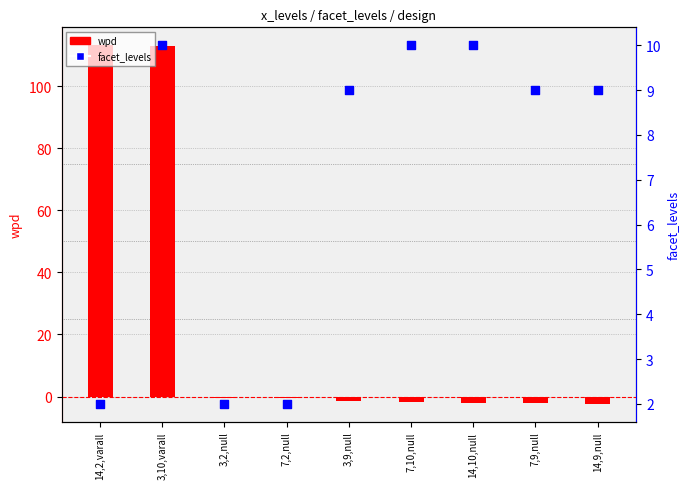

Which series has the largest total across all categories?

wpd